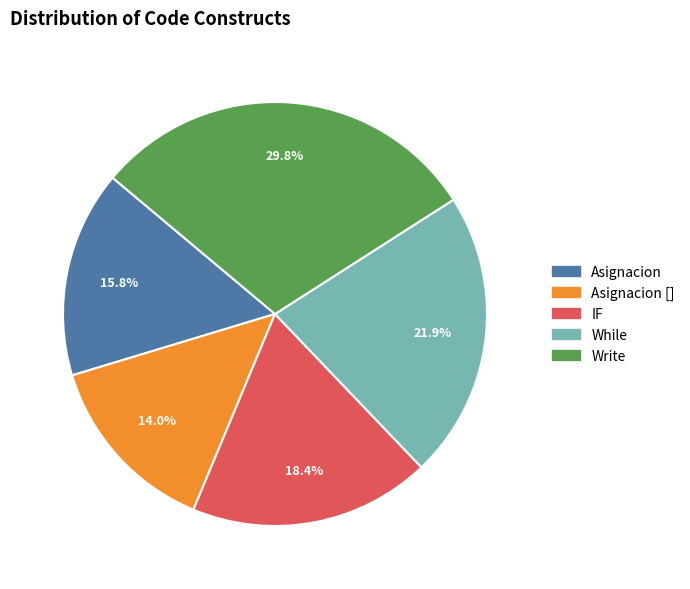

Does any single category account for the majority?

No